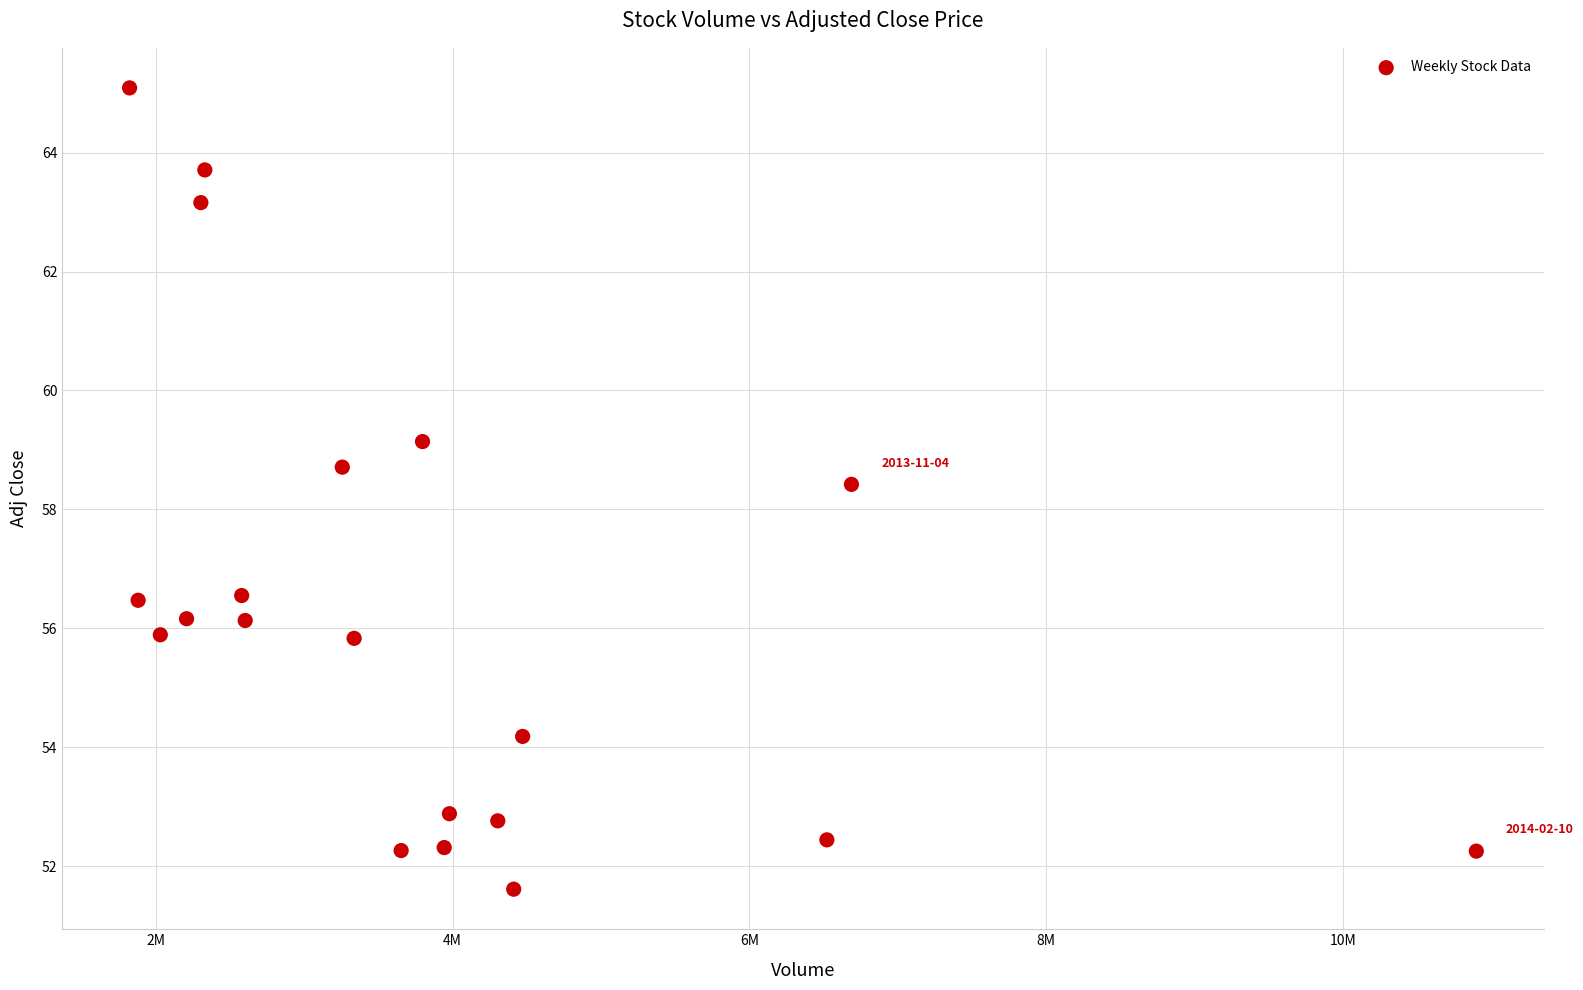

What is the range of Y values (max minus min)?

13.5